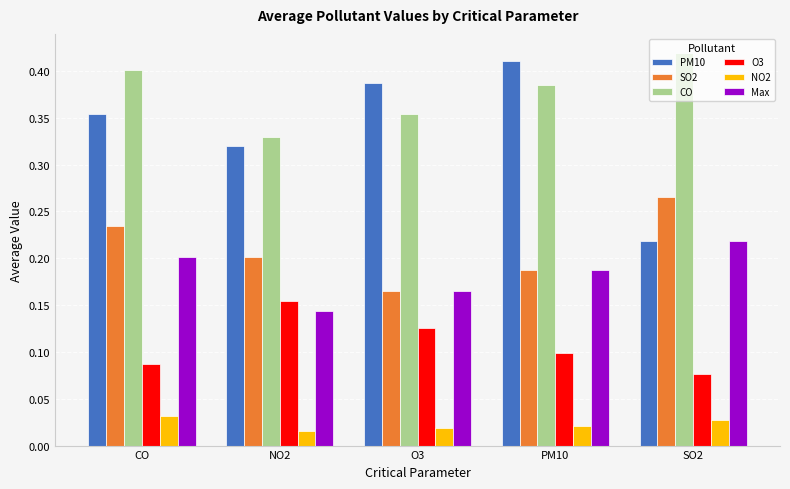

List the labels in order of O3 value, smallest first.

SO2, CO, PM10, O3, NO2